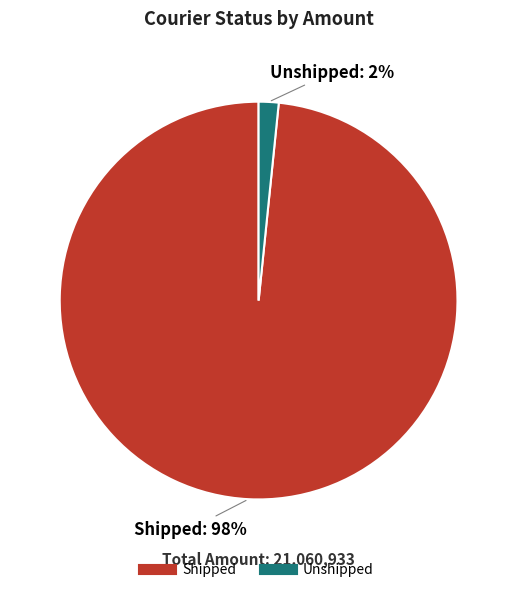

Which has a higher value, Unshipped or Shipped?

Shipped